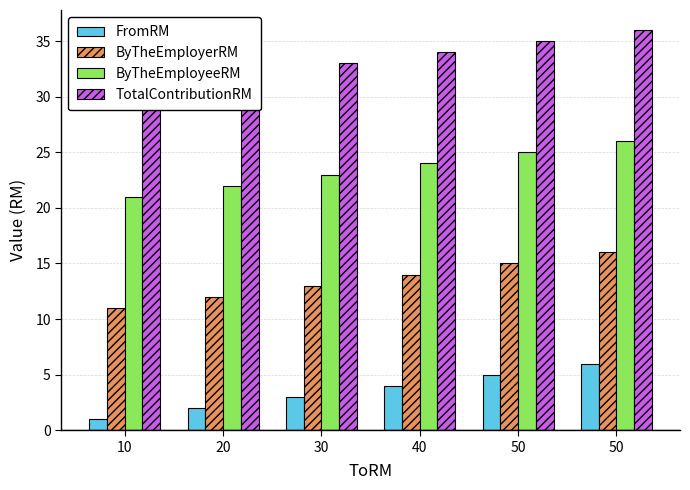

Reading right to left, what are all the values shown in this chart?

FromRM: 50=6	50=5	40=4	30=3	20=2	10=1
ByTheEmployerRM: 50=16	50=15	40=14	30=13	20=12	10=11
ByTheEmployeeRM: 50=26	50=25	40=24	30=23	20=22	10=21
TotalContributionRM: 50=36	50=35	40=34	30=33	20=32	10=31